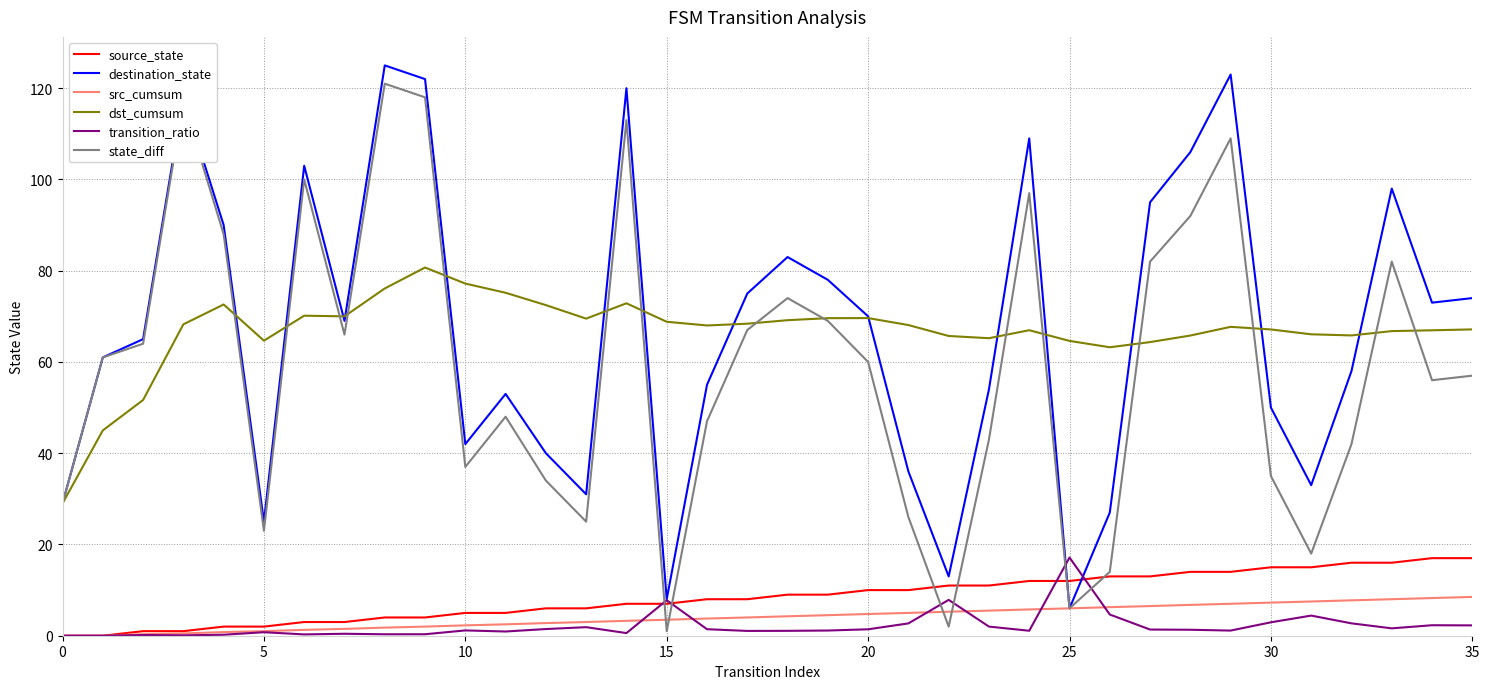

Does the chart have visible grid lines?

Yes